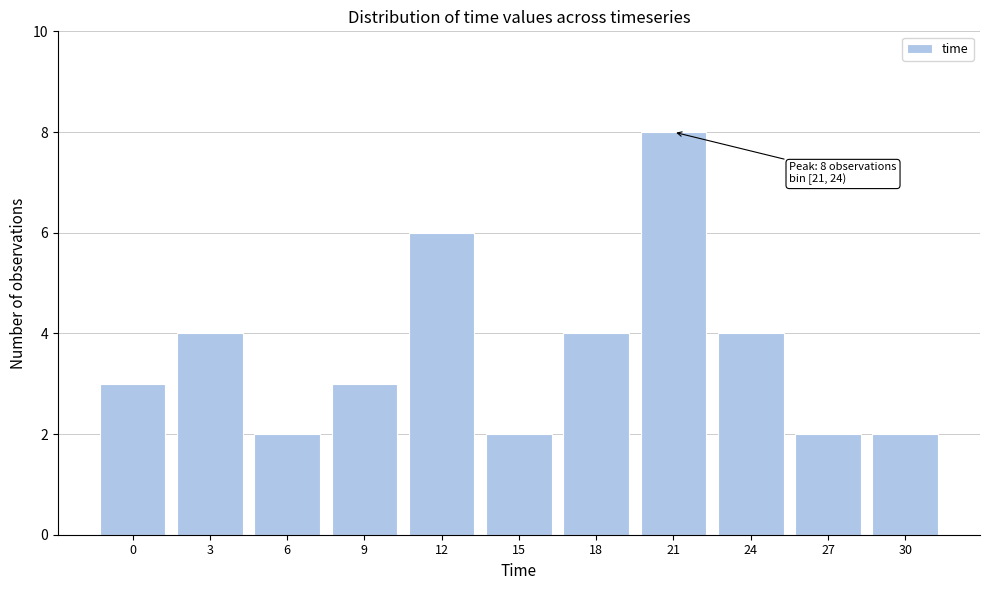

Reading right to left, transcribe all the data shown in this chart.

30=2	27=2	24=4	21=8	18=4	15=2	12=6	9=3	6=2	3=4	0=3